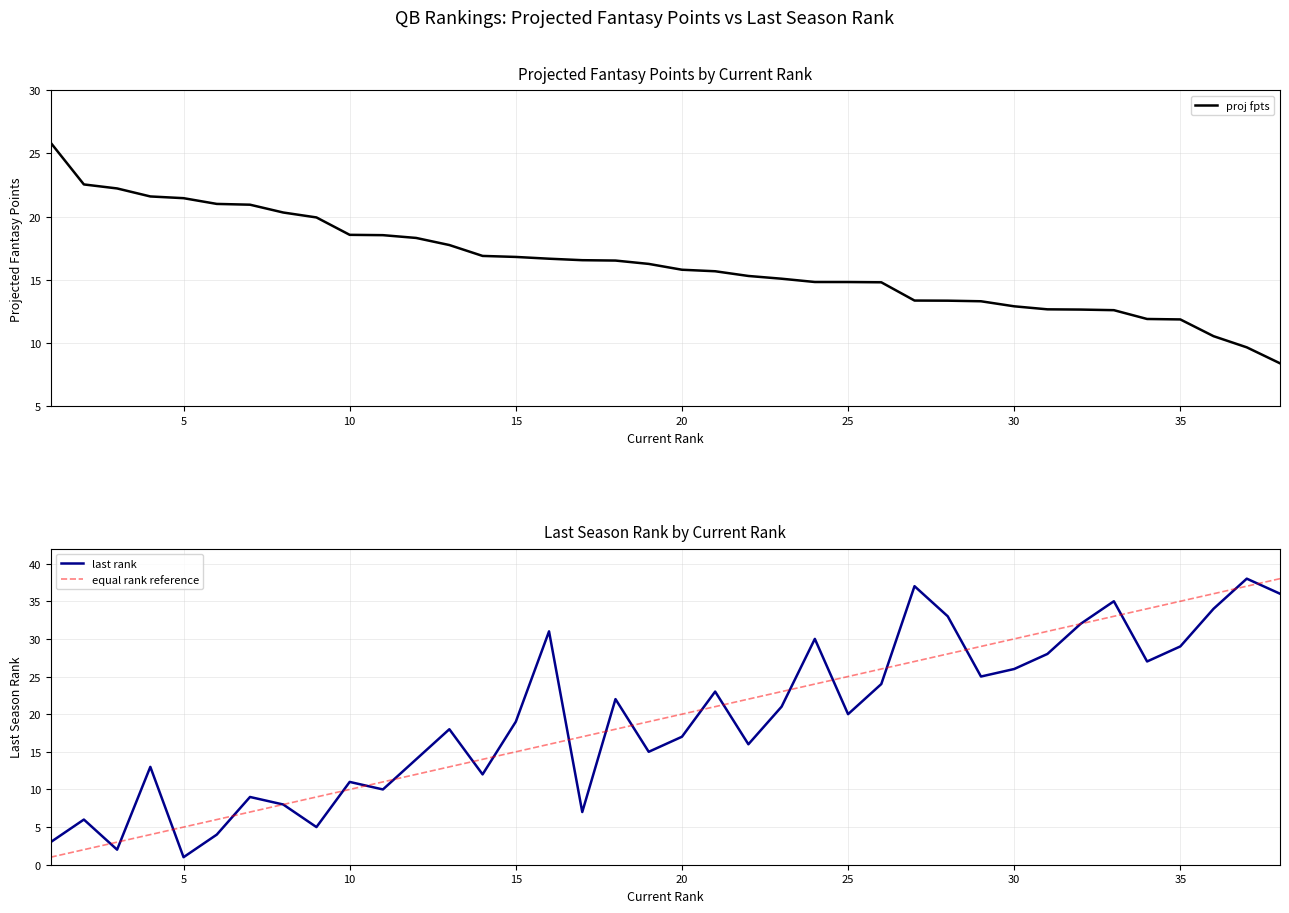

Does the chart have visible grid lines?

Yes